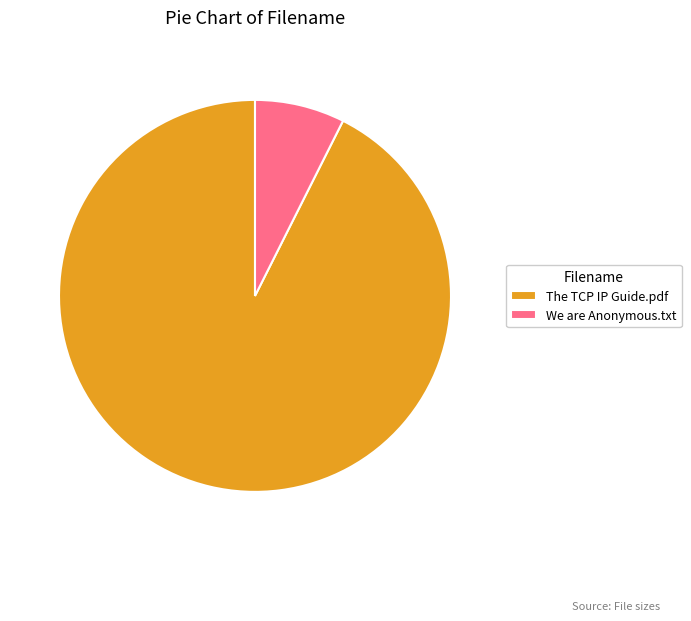

Does We are Anonymous.txt represent more than half of the total?

No